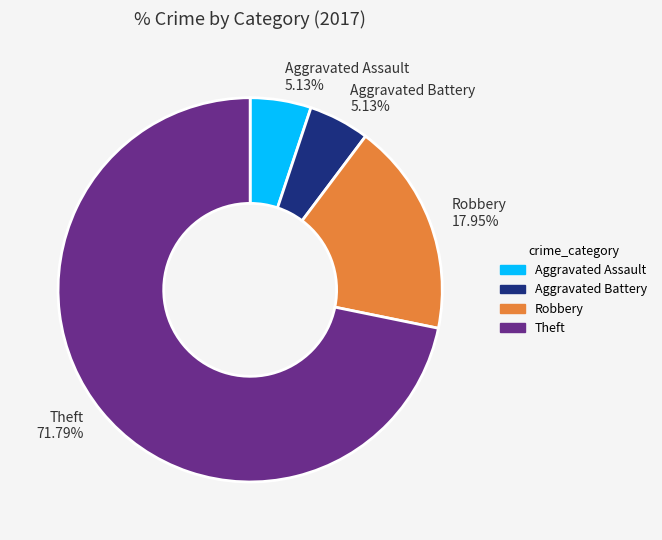

What percentage is NOT represented by Aggravated Battery?

94.9%